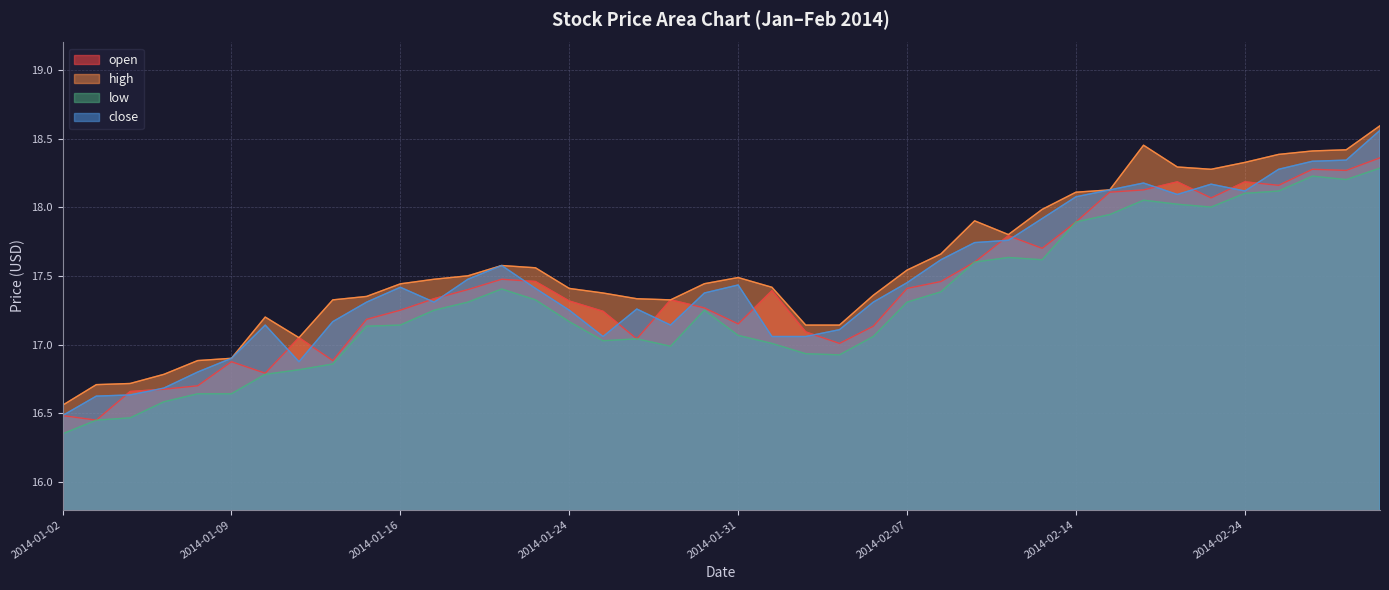

What is the difference between the high values at 2014-02-25 and 2014-01-14?

1.1